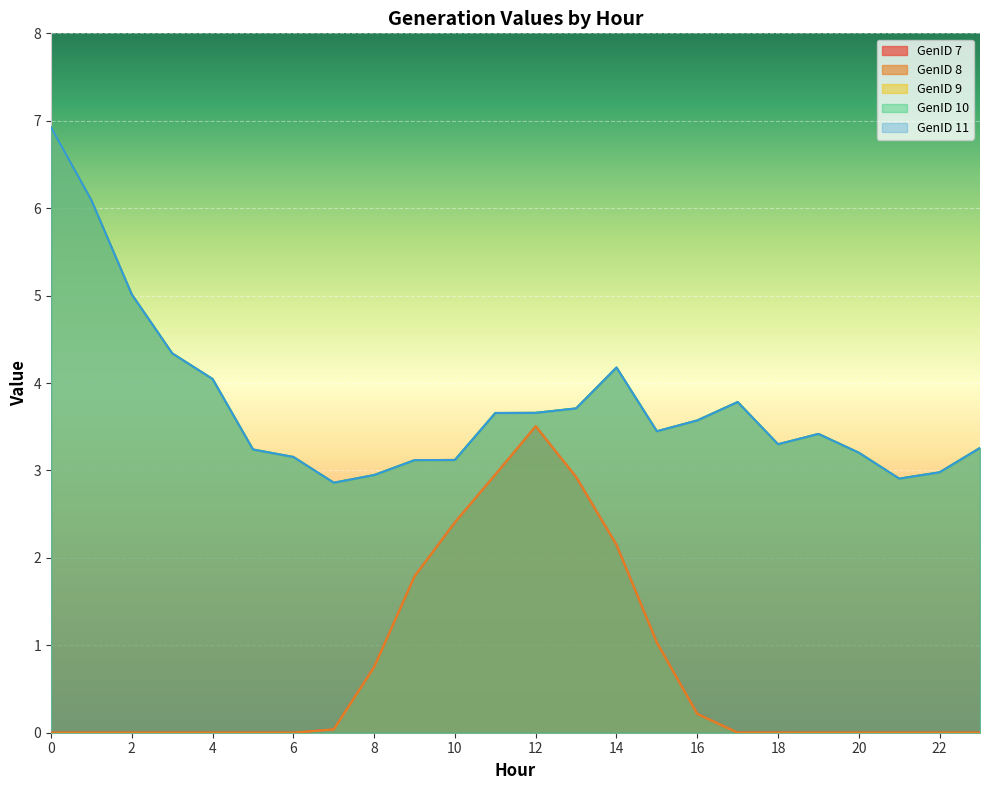

Is it true that GenID 9 equals 8.9 at 1?

False